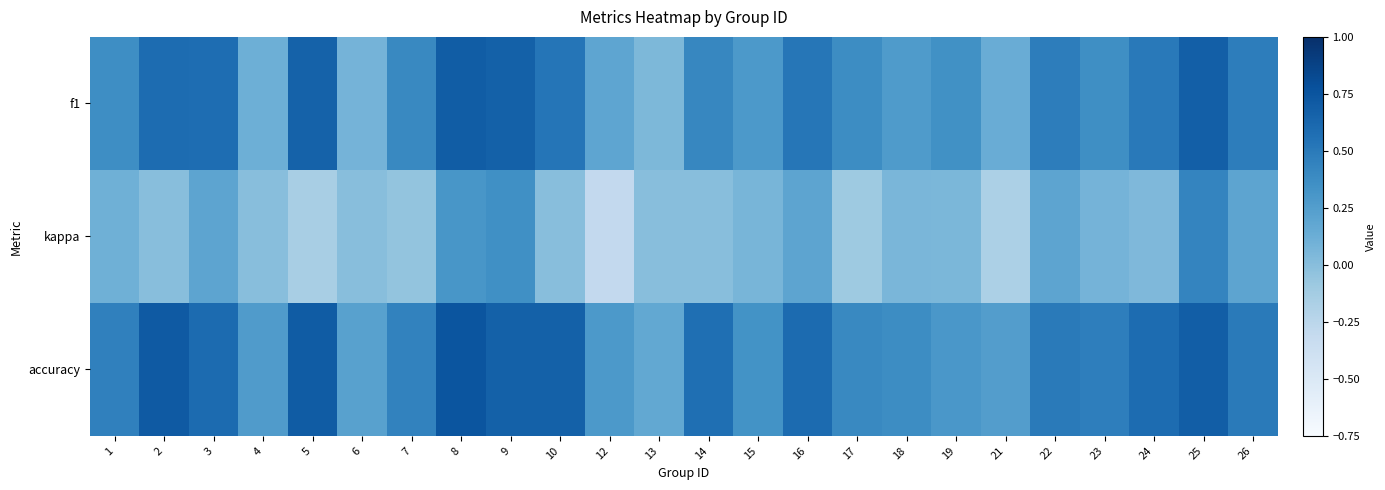

List the series in order of their peak value, highest first.

accuracy, f1, kappa